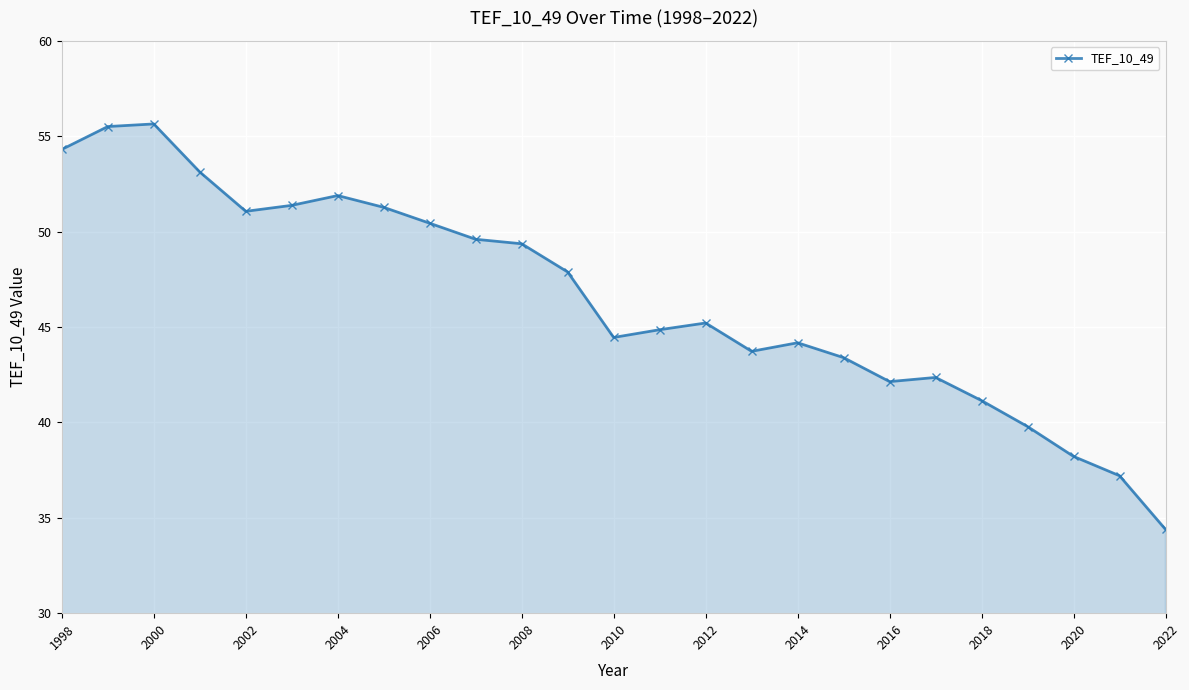

What is the value of the 25th point from the left?

34.4